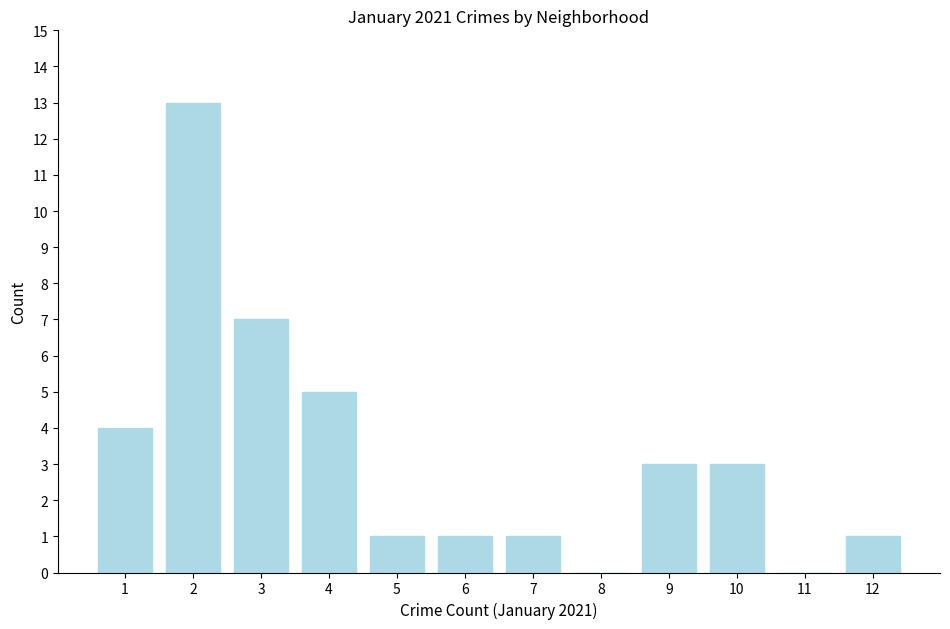

What is the greatest value displayed?

13